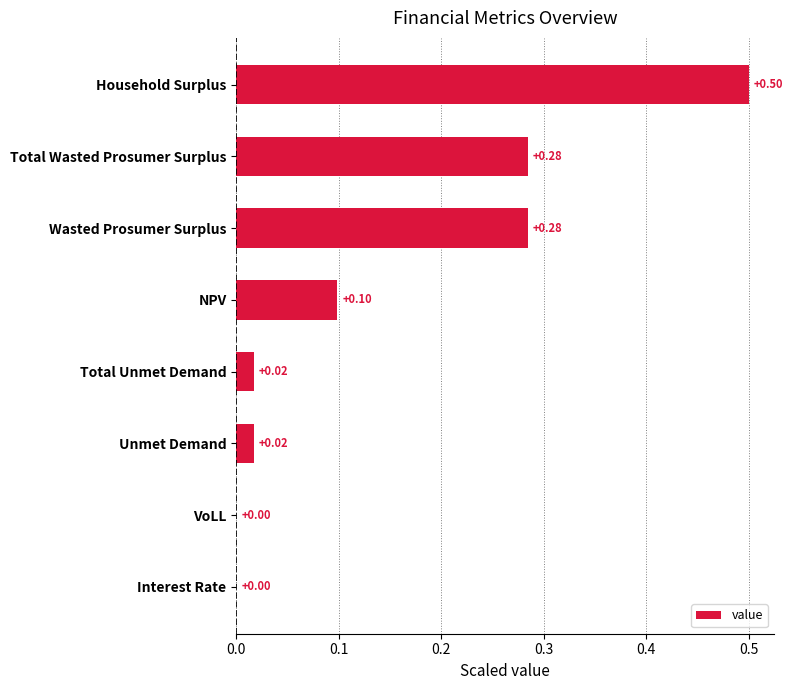

What is the sum of all values?

1.2